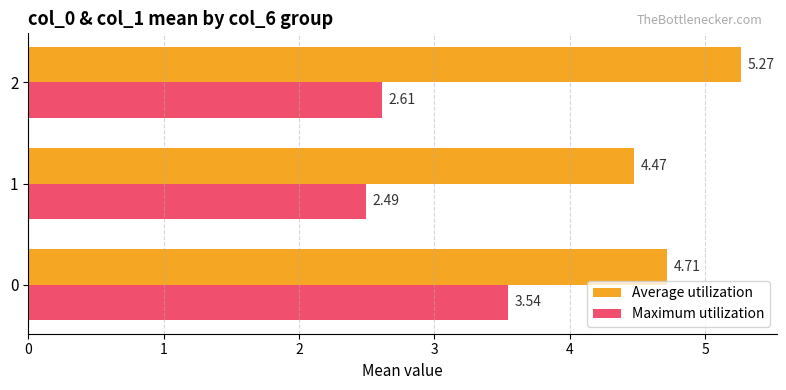

What are all the series names shown in the legend?

Average utilization, Maximum utilization